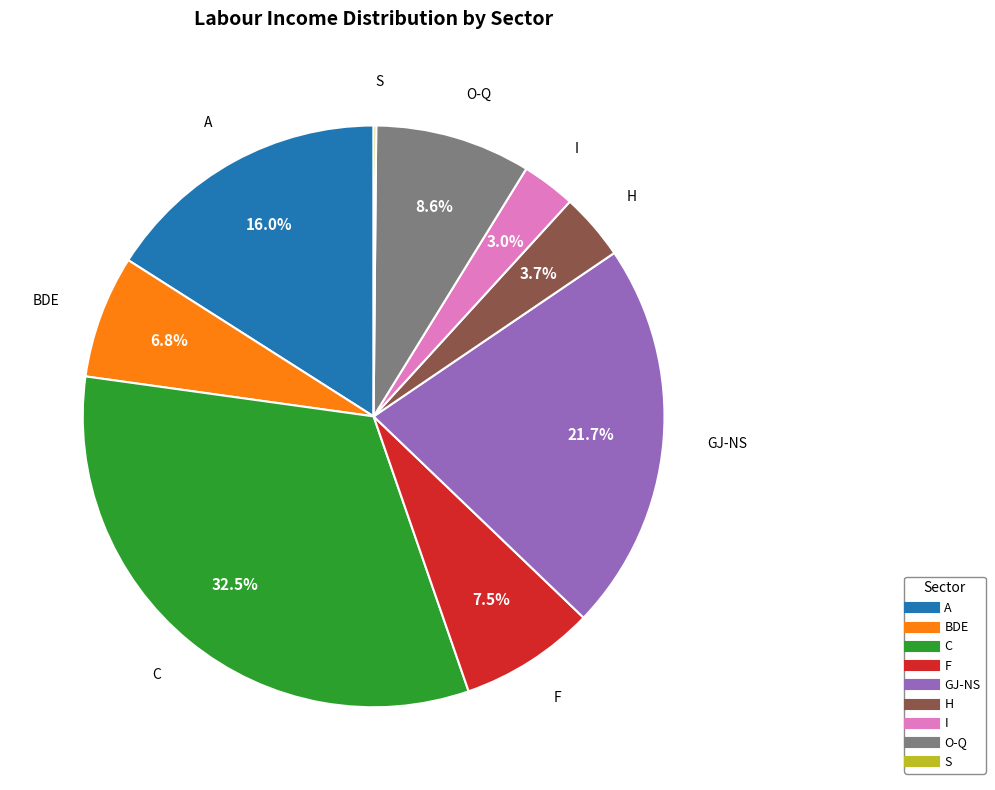

How much of the chart is everything except I?

97.0%